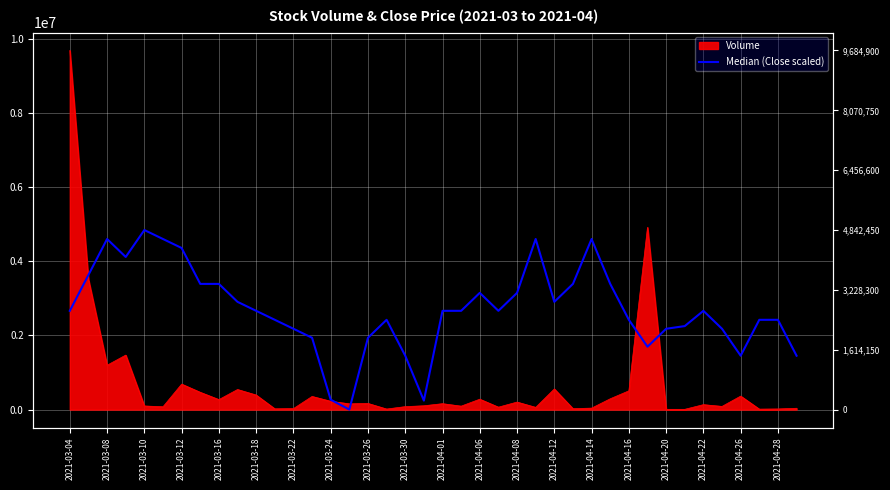

Reading left to right, transcribe all the data shown in this chart.

2663347.5	3631837.5	4600327.5	4116082.5	4842450.0	4600327.5	4358205.0	3389715.0	3389715.0	2905470.0	2663347.5	2421225.0	2179102.5	1936980.0	266334.8	0.0	1936980.0	2421225.0	1452735.0	242122.5	2663347.5	2663347.5	3147592.5	2663347.5	3147592.5	4600327.5	2905470.0	3389715.0	4600327.5	3389715.0	2421225.0	1694857.5	2179102.5	2251739.3	2663347.5	2179102.5	1452735.0	2421225.0	2421225.0	1452735.0